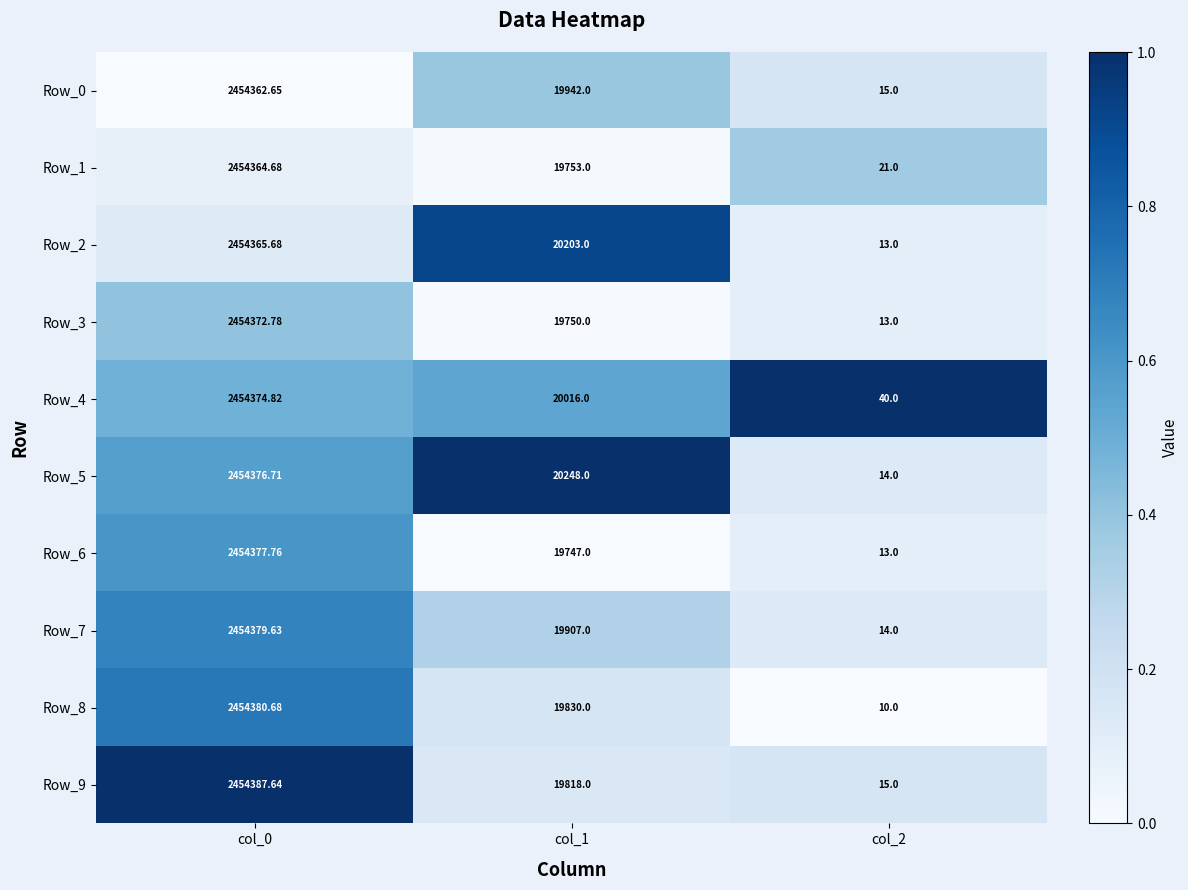

Is the value of Row_0 at col_1 greater than the value of Row_4 at col_2?

Yes